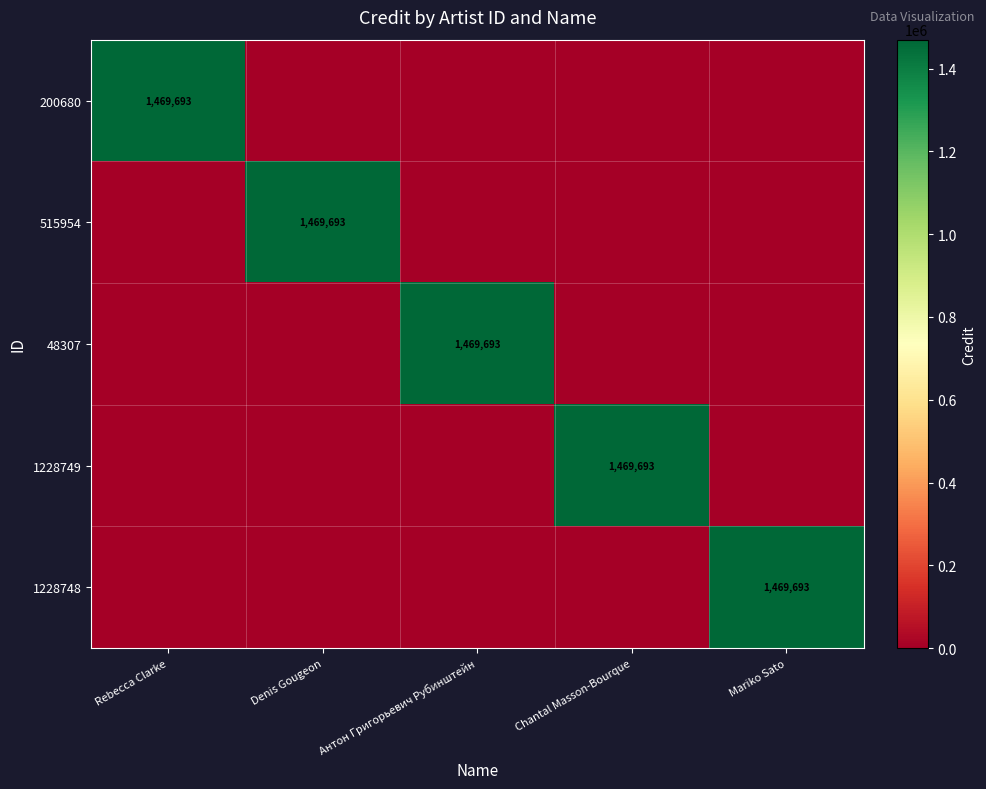

How many data points does each series have?

5